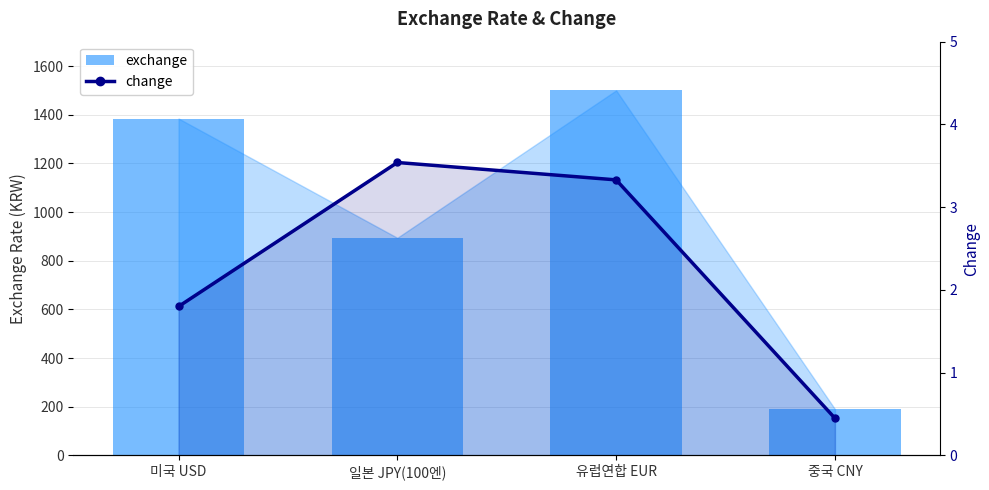

How many data points in change are above 3?

2